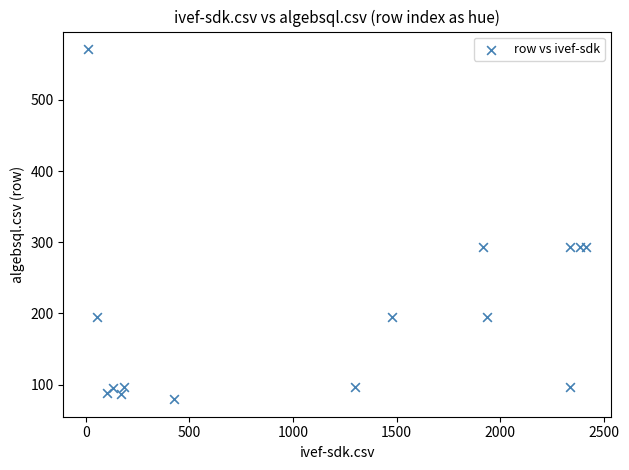

What is the range of X values (max minus min)?

2403.0